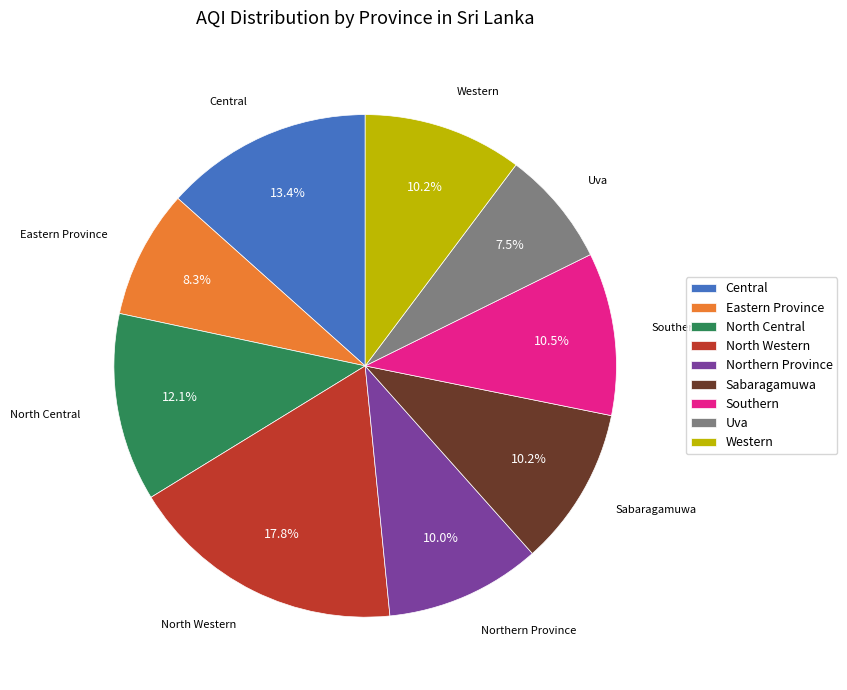

Is there a majority slice in this chart?

No